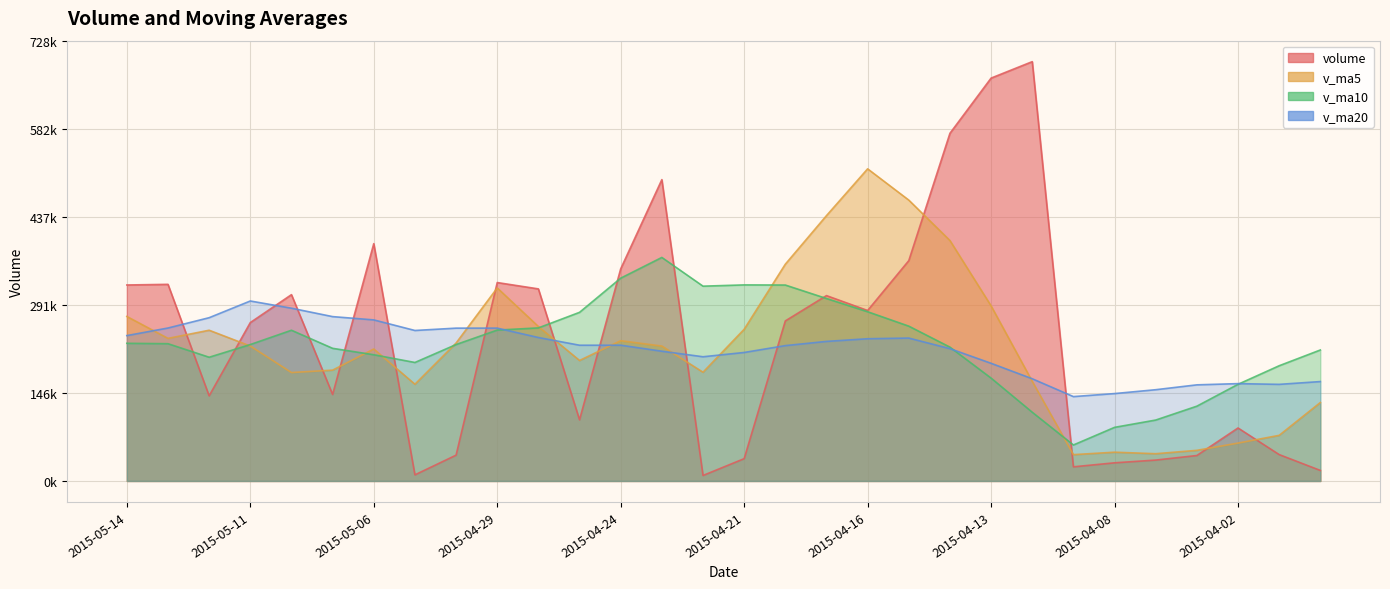

The volume series shows 473183.3 at 2015-05-08. True or false?

False